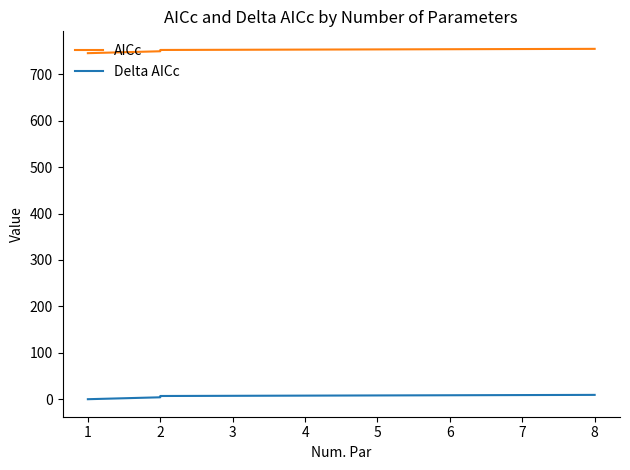

What is the value of the Delta AICc point at the 3rd from the left?

4.9